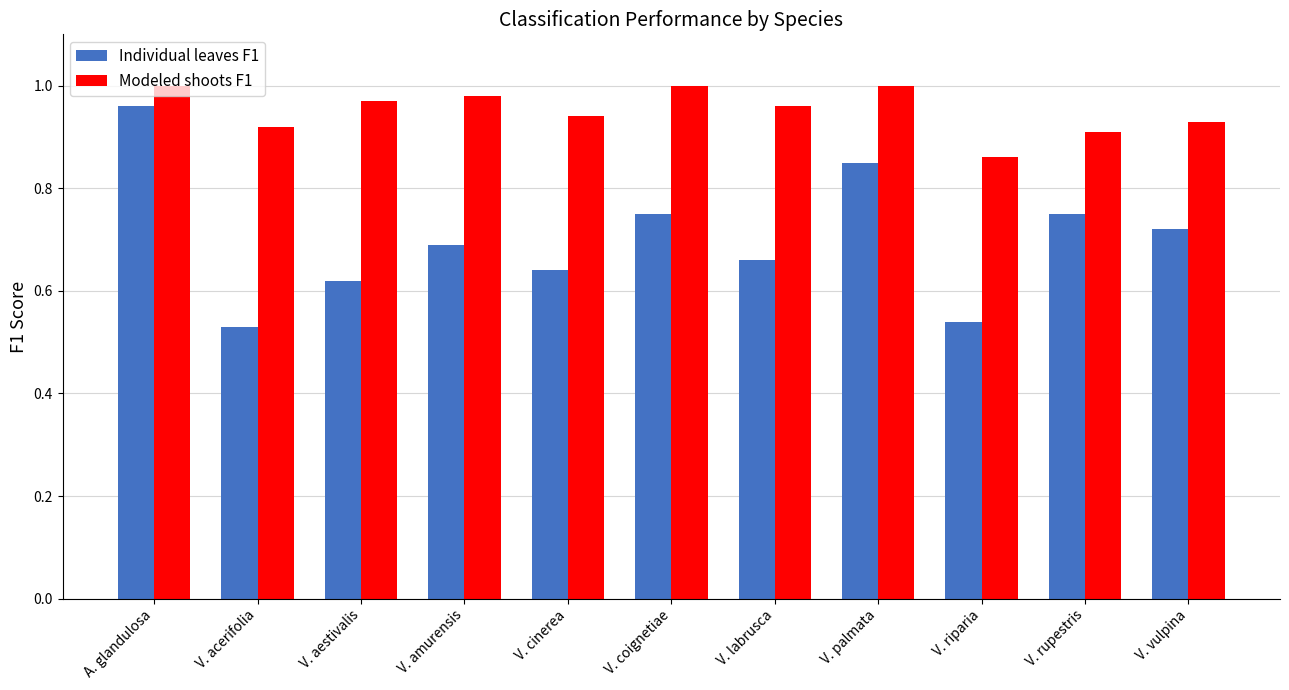

What is the sum of all Individual leaves F1 values?

7.7